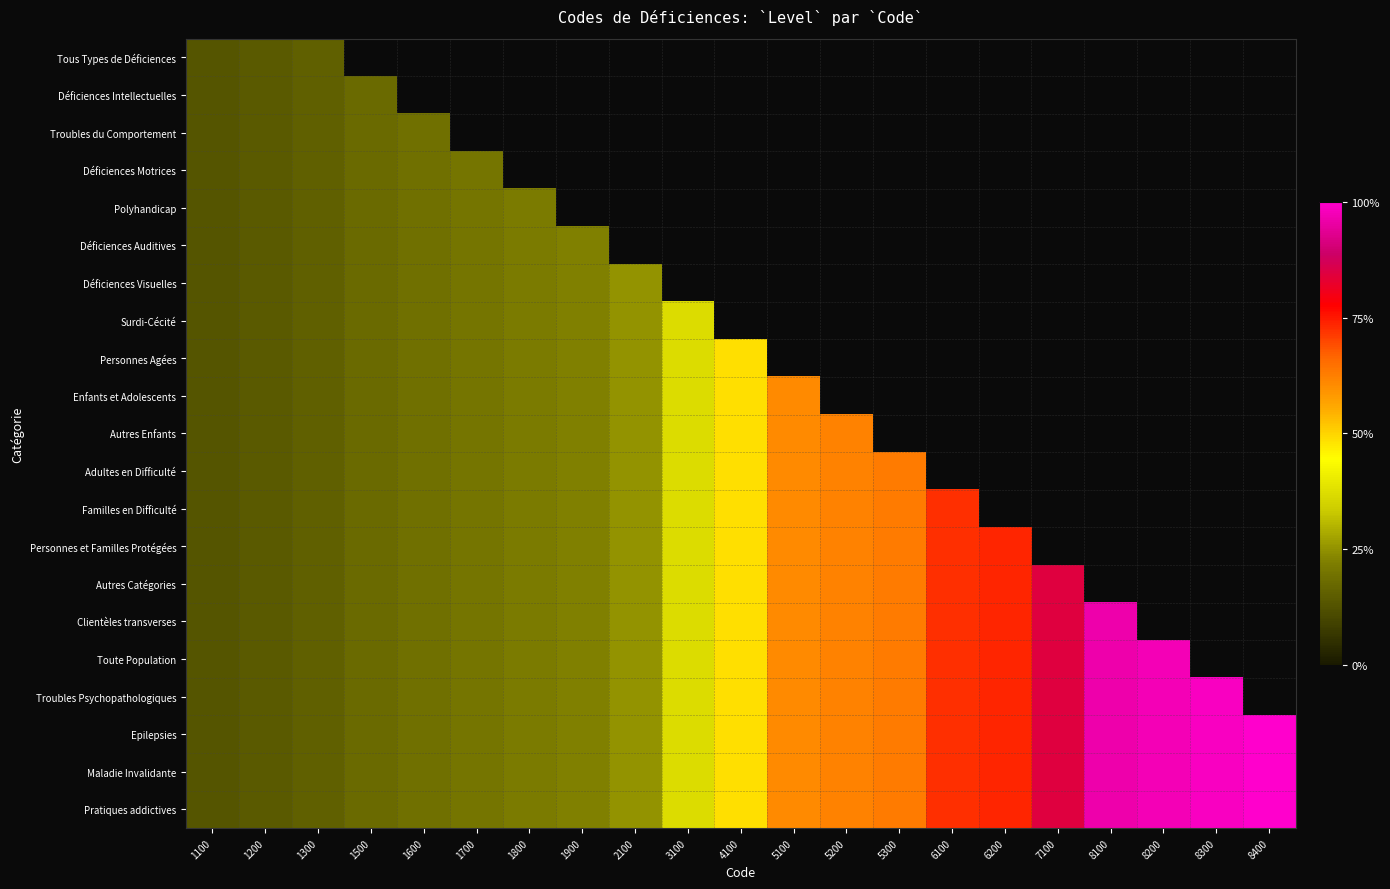

Is it true that Surdi-Cécité equals 0.6 at 3100?

False